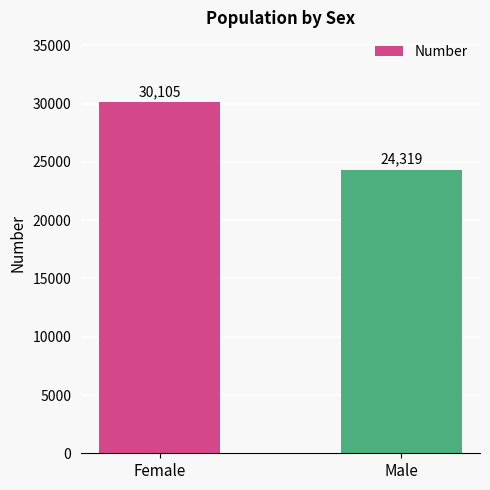

Which label corresponds to the largest value in the chart?

Female